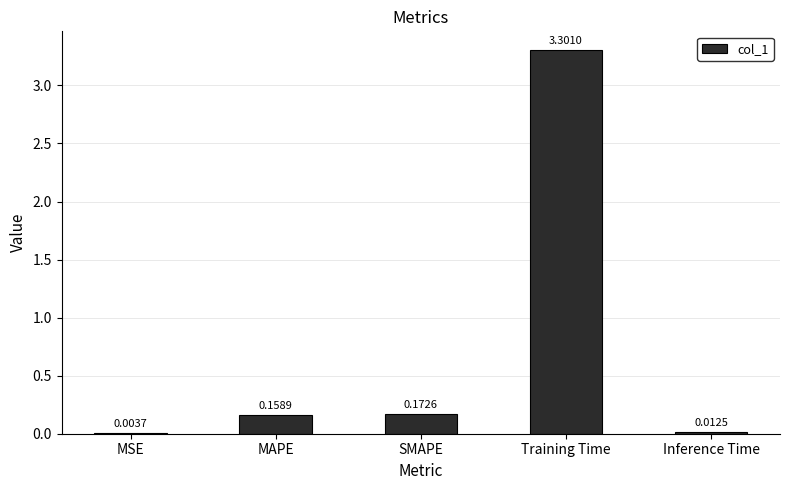

Are the bars horizontal?

No